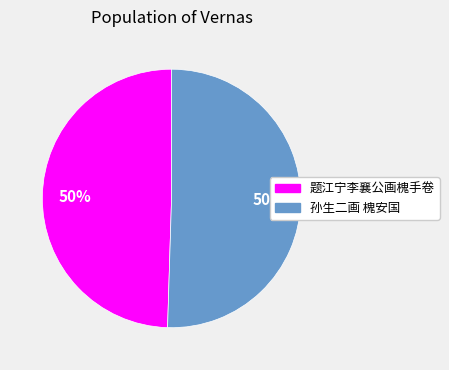

The 题江宁李襄公画槐手卷 slice represents 61% of the pie. True or false?

False